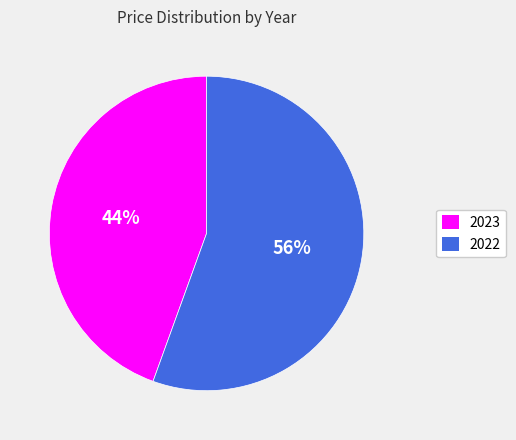

Do 2023 and 2022 together represent more than half of the pie?

Yes